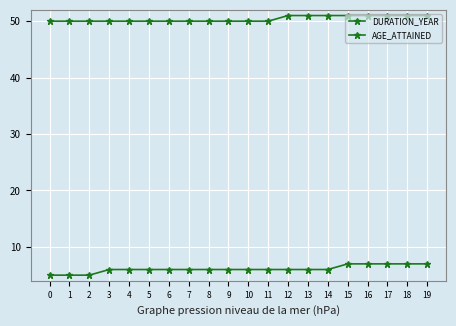

Which series has the widest spread of values?

DURATION_YEAR